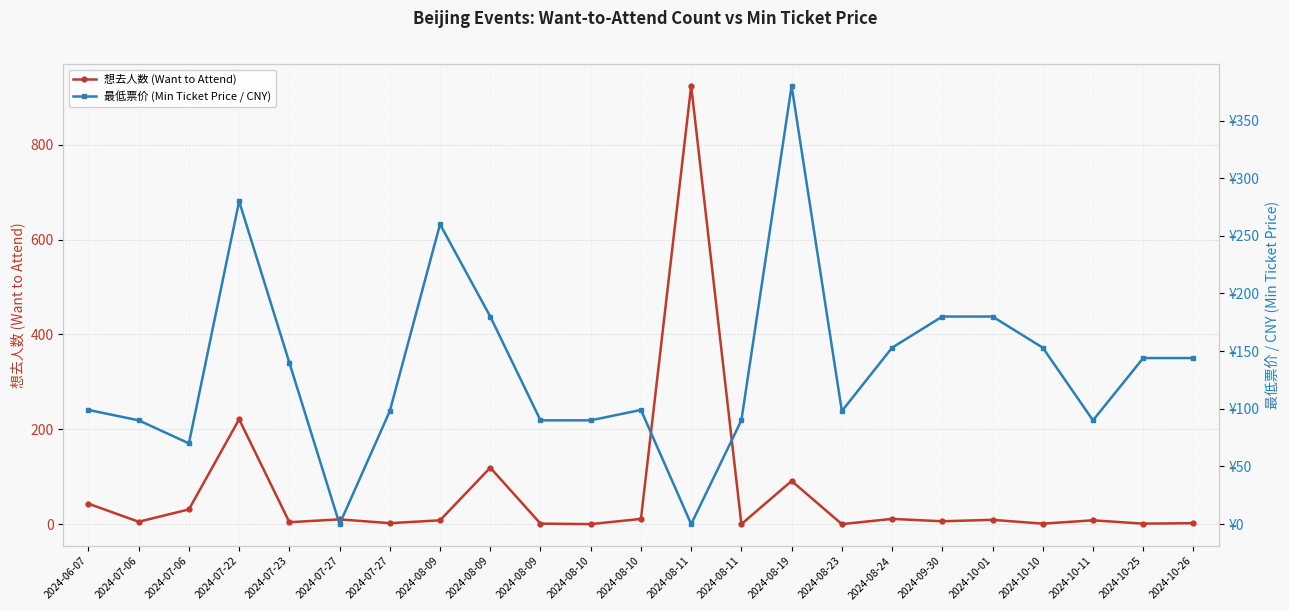

At which label does 想去人数 (Want to Attend) reach its peak?

2024-08-11